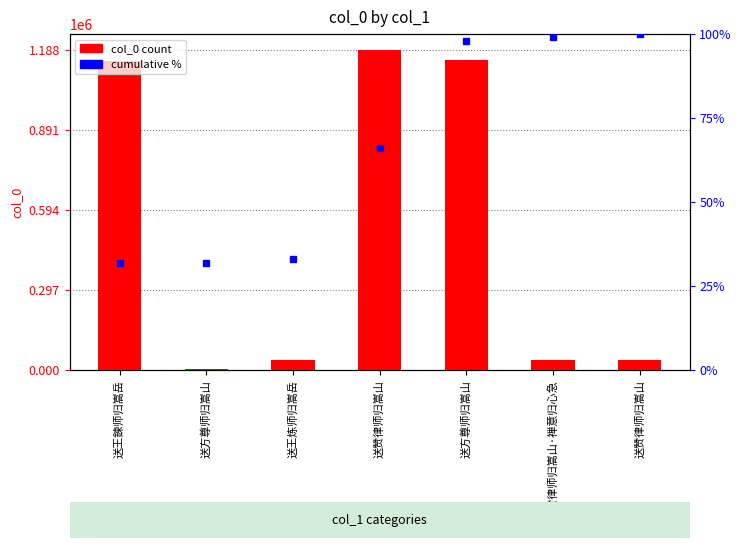

The value of col_0 at 送王炼师归嵩岳 is 55572.6. True or false?

False